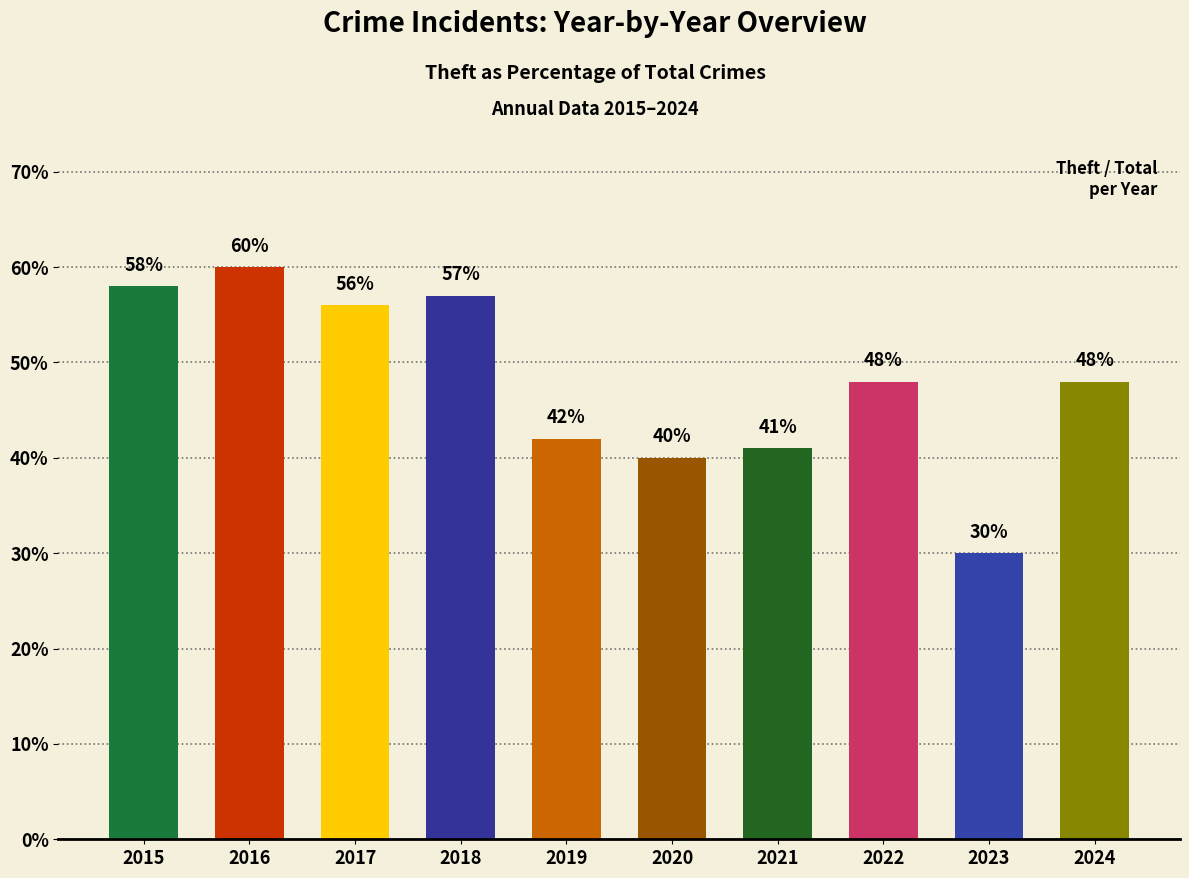

What is the value of the 2nd bar from the left?

60